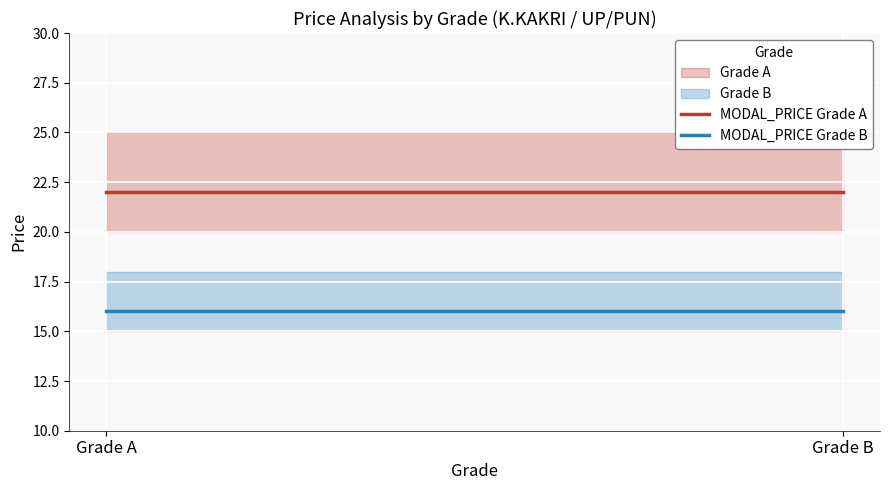

The value of MAX_PRICE at Grade A is 38. True or false?

False